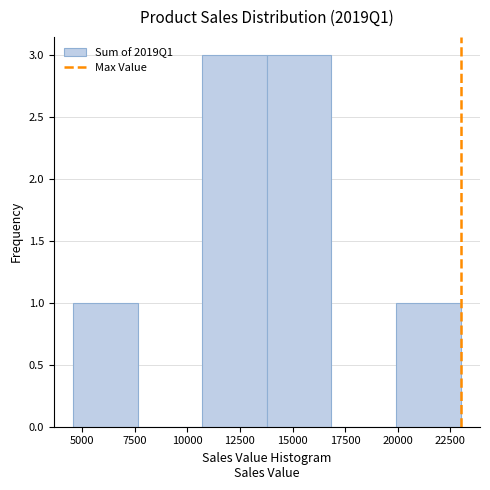

Reading left to right, list every bar in this chart as the range it spans on the x-axis followed by its height. Neither the bar edges nor the heights are printed on the chart, so give them approximately, as read against the axes.

4500 to 7500: 1
7500 to 10500: 0
10500 to 14000: 3
14000 to 17000: 3
17000 to 20000: 0
20000 to 23000: 1